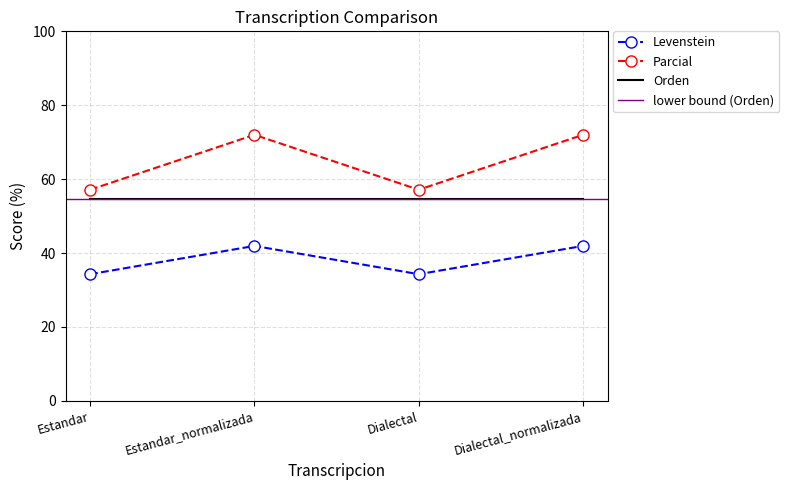

True or false: Levenstein and Parcial intersect in this chart.

False